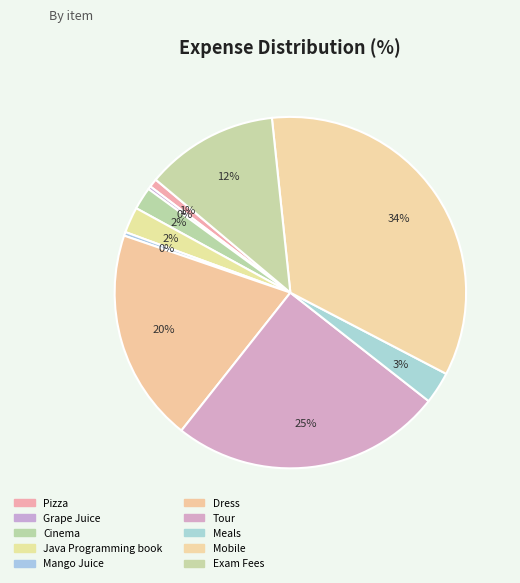

How many slices are in this pie chart?

10